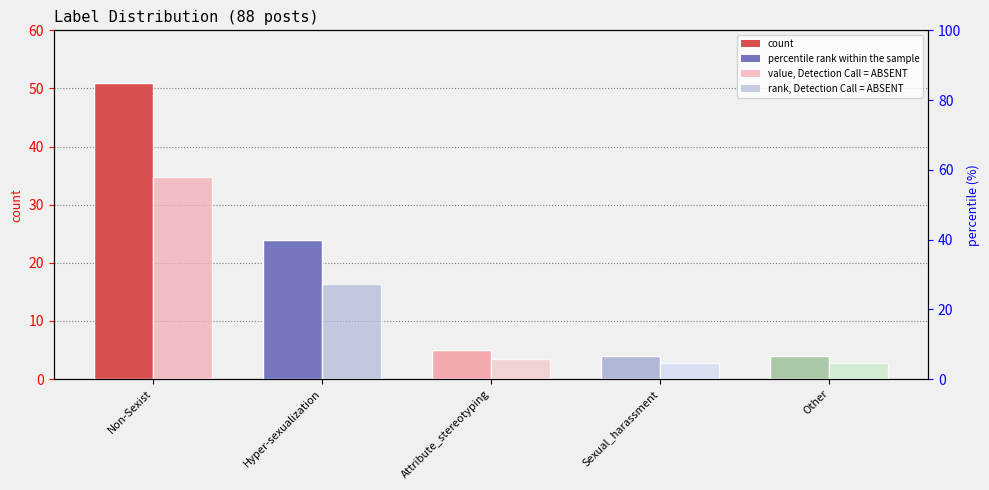

What is the difference between the percentile rank within the sample values at Hyper-sexualization and Sexual_harassment?

22.7